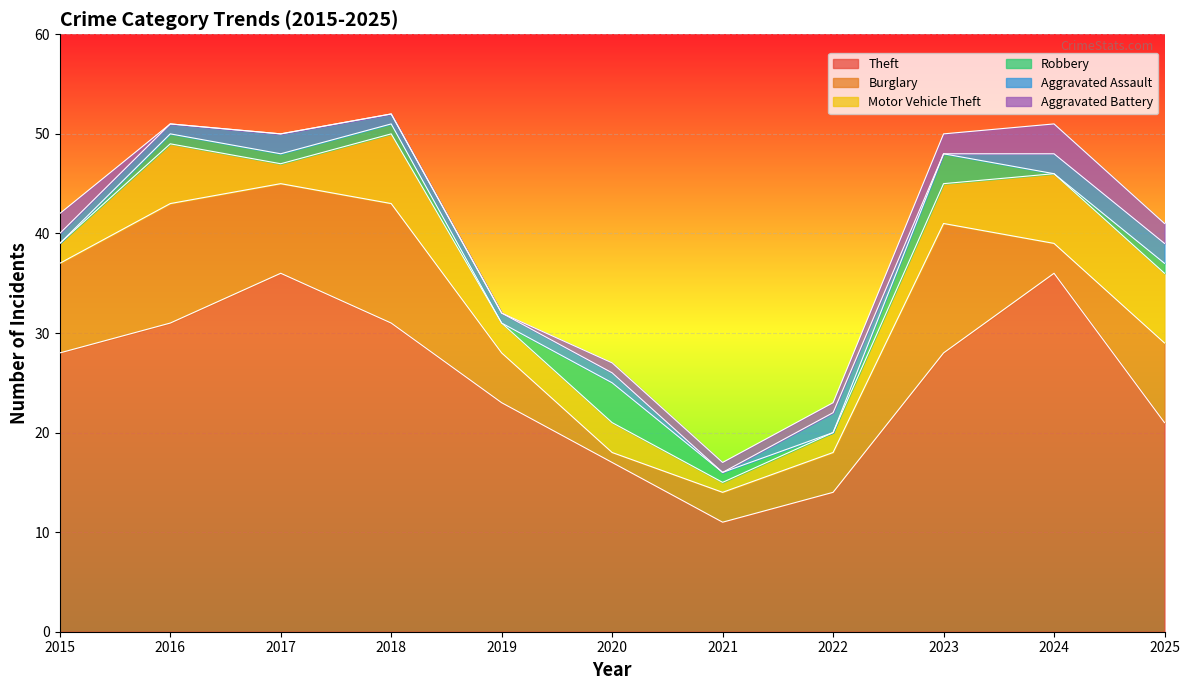

Where does the Aggravated Assault series first go above 1?

2017